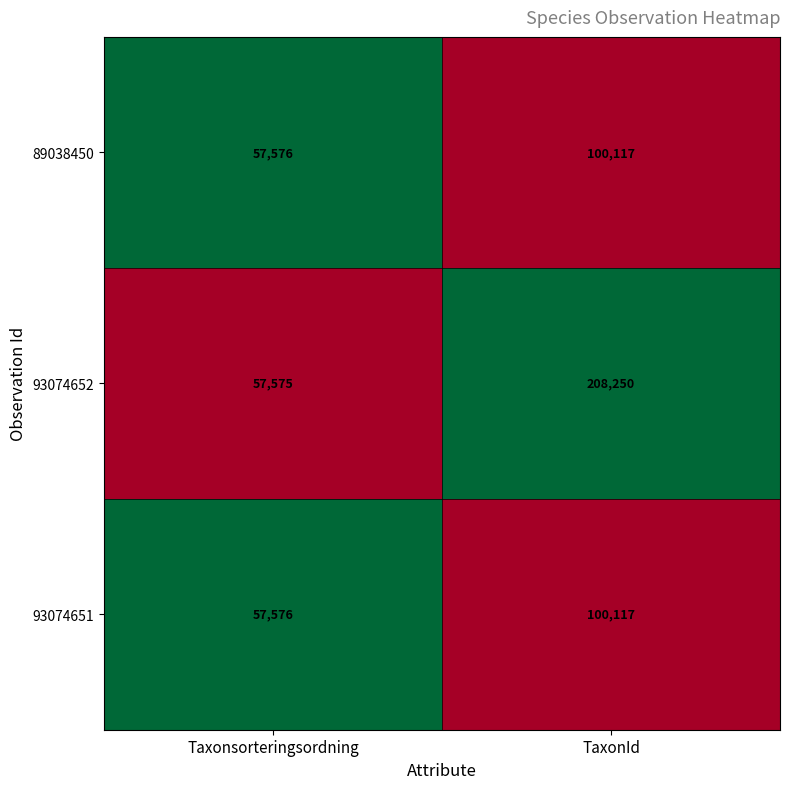

Rank the categories by 93074652 value from lowest to highest.

Taxonsorteringsordning, TaxonId